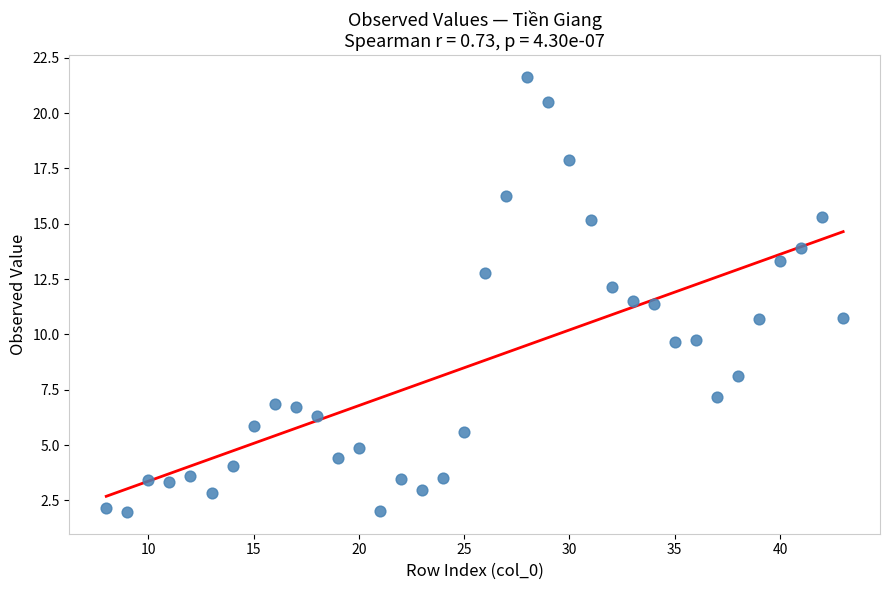

What is the range of X values (max minus min)?

35.0